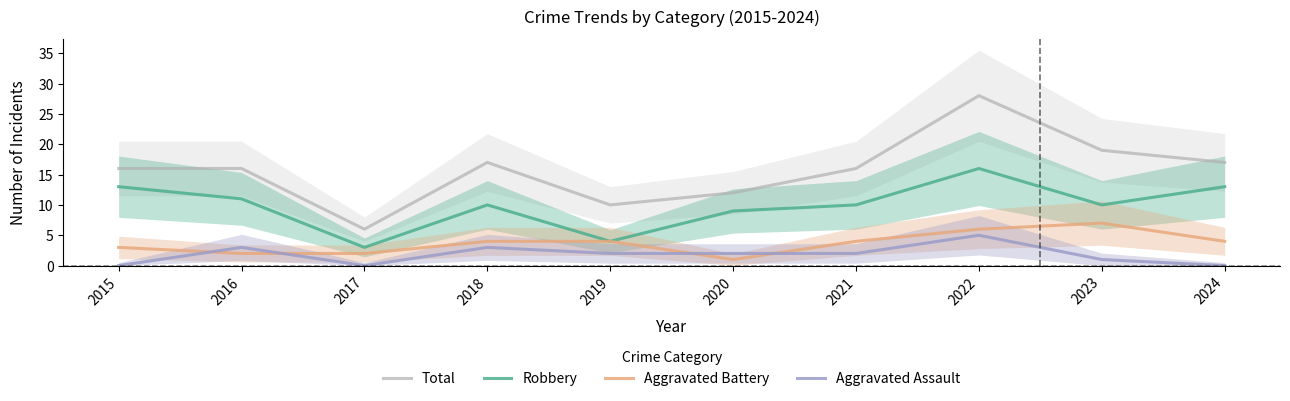

True or false: Aggravated Assault and Robbery cross at least once.

False